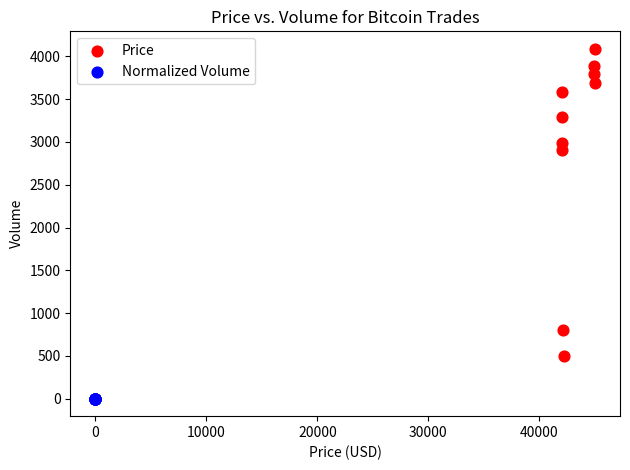

Which series reaches the maximum Y coordinate?

Price